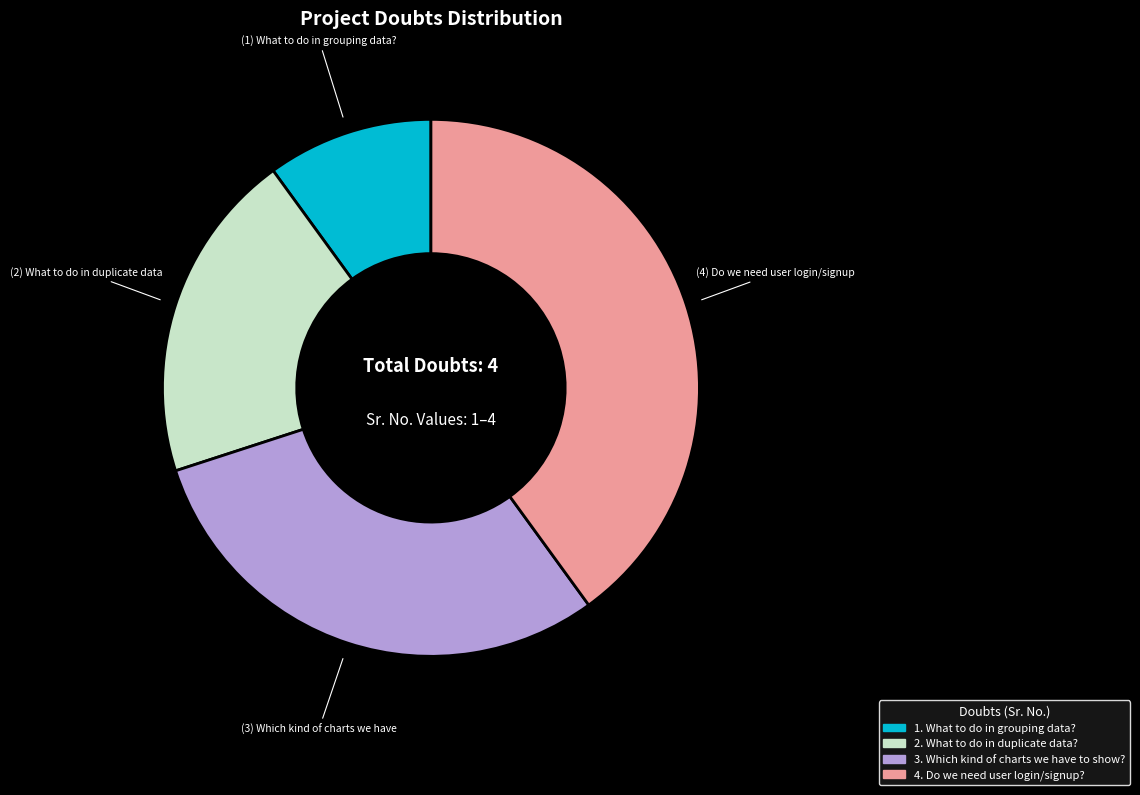

How many slices are in this pie chart?

4